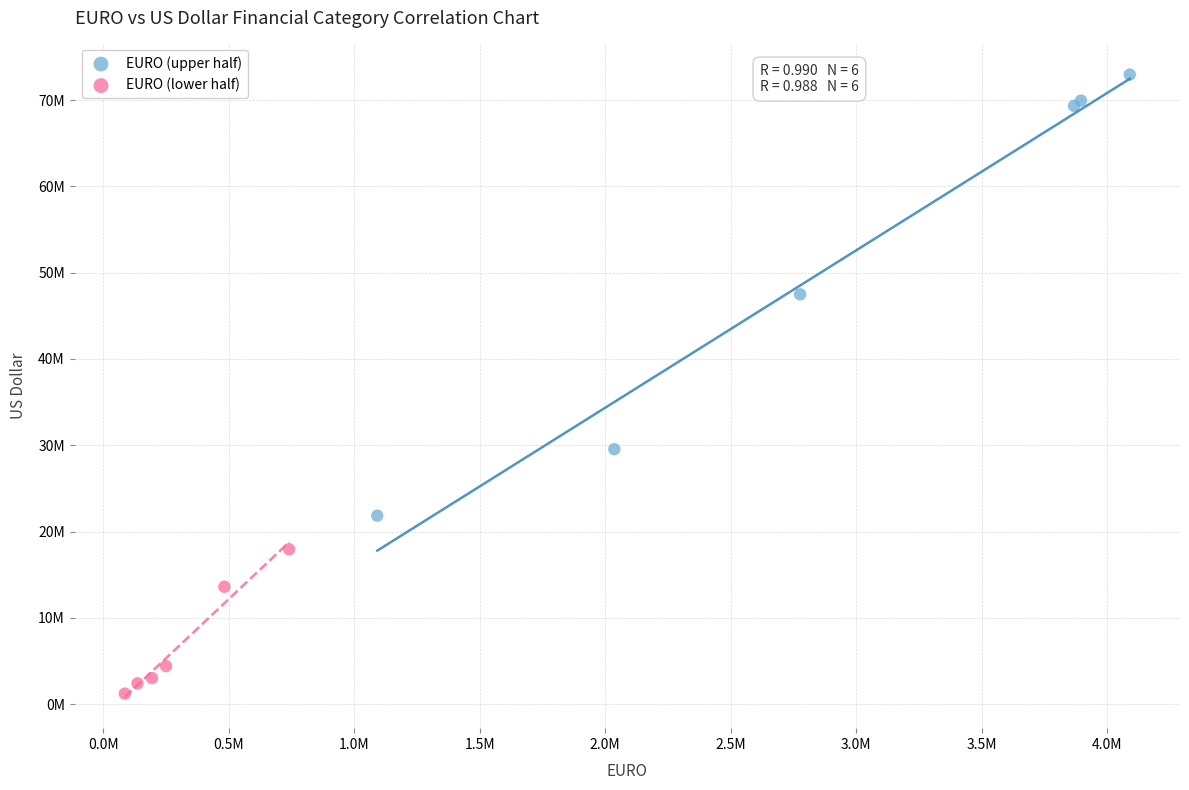

Which series contains the highest Y value?

EURO (upper half)